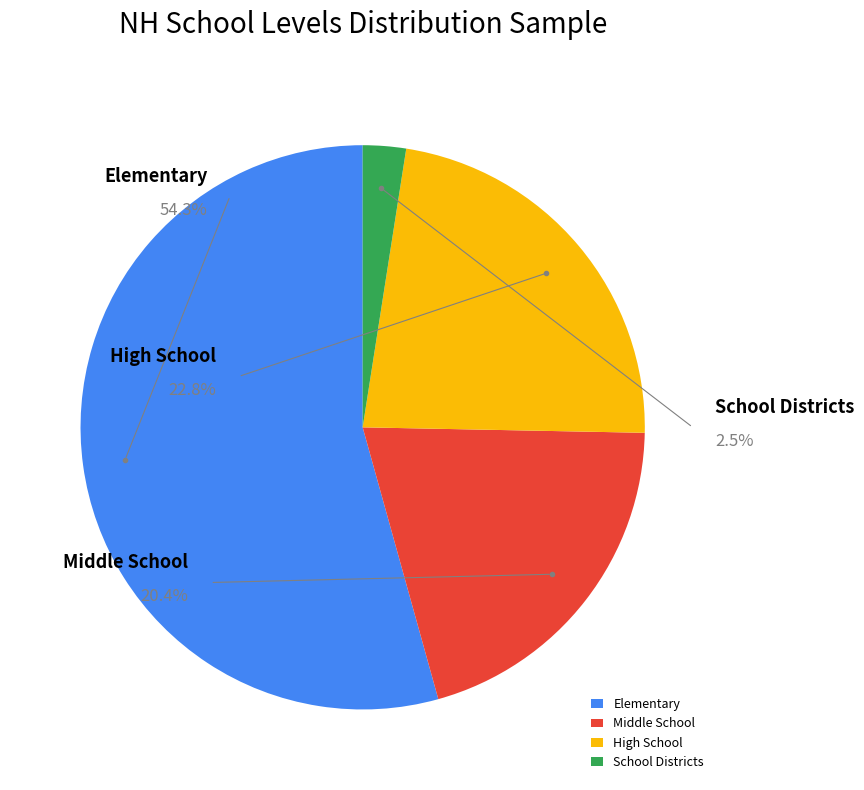

Rank the categories by value from highest to lowest.

Elementary, High School, Middle School, School Districts